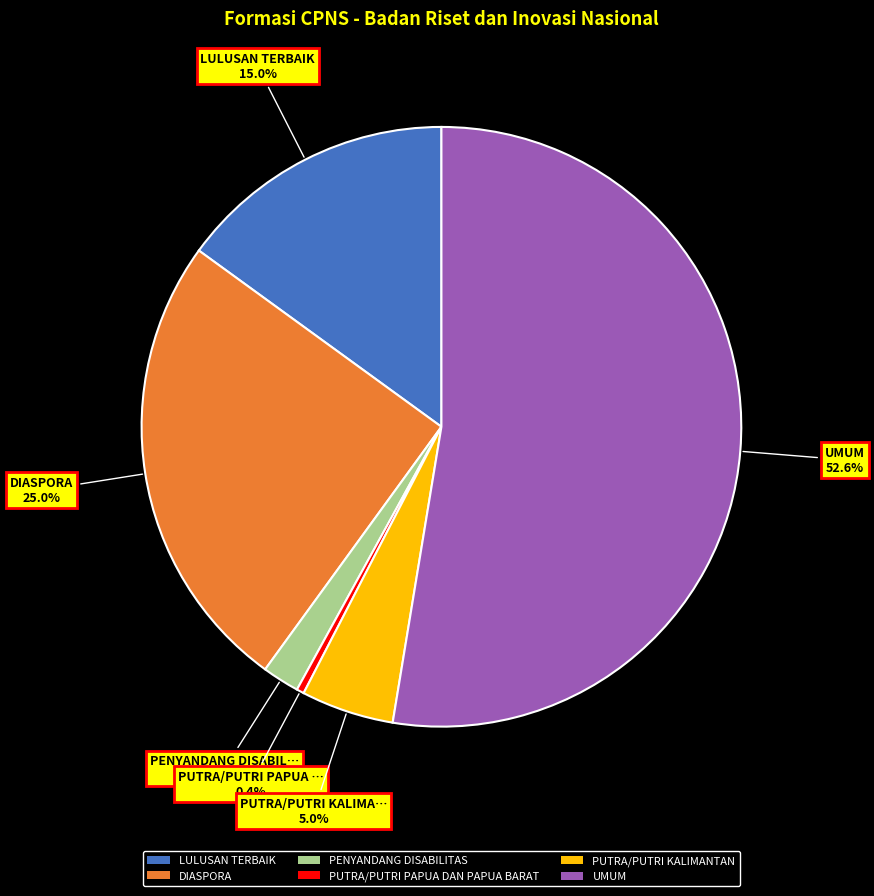

Combined, what portion of the pie is PUTRA/PUTRI PAPUA DAN PAPUA BARAT and LULUSAN TERBAIK?

15.4%